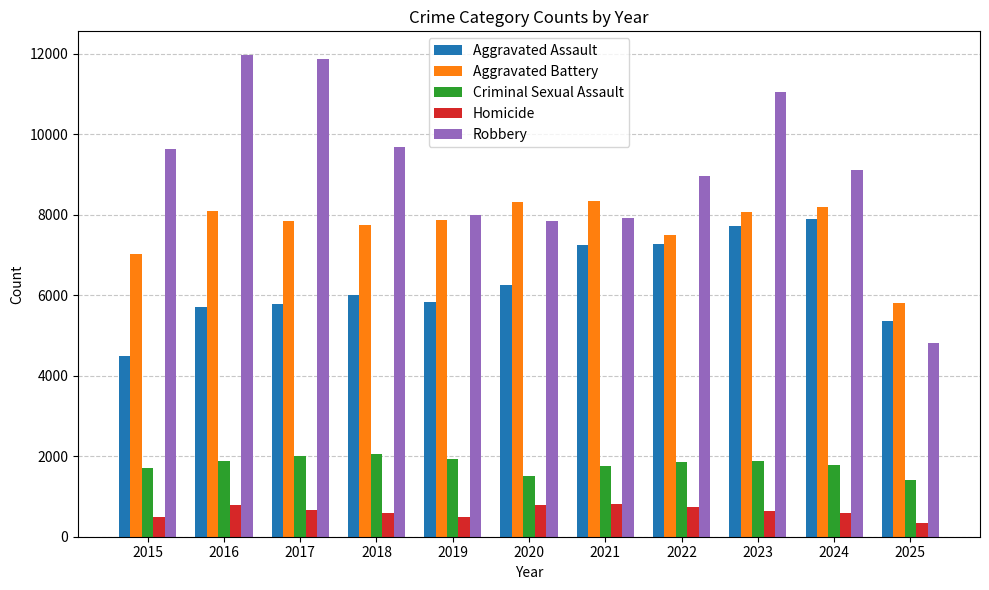

What value does the Aggravated Assault series have at 2020, to the nearest 100?

6300